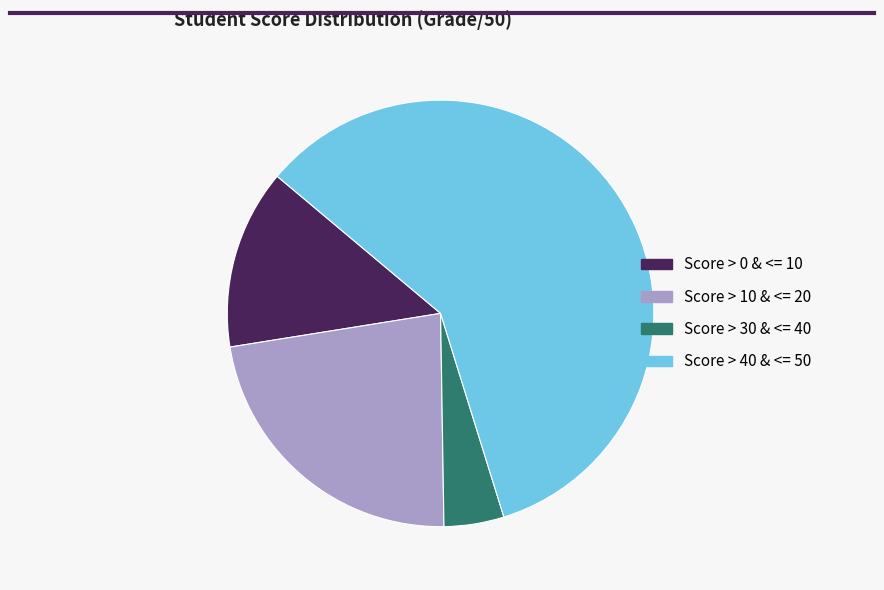

Is the sum of Score > 10 & <= 20 and Score > 0 & <= 10 greater than half?

No